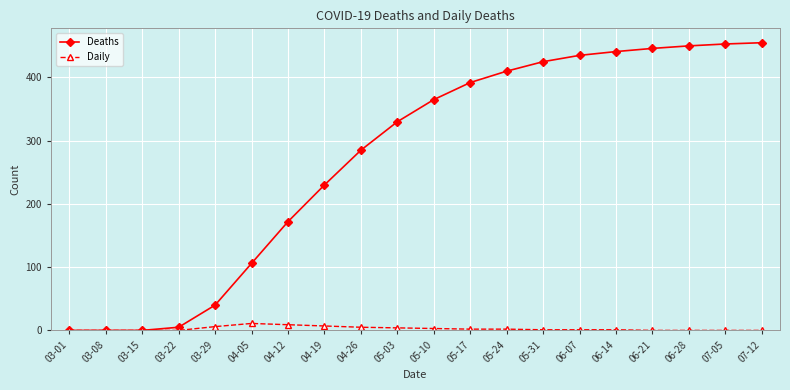

True or false: Daily has more than 0 points higher than both neighbors.

True